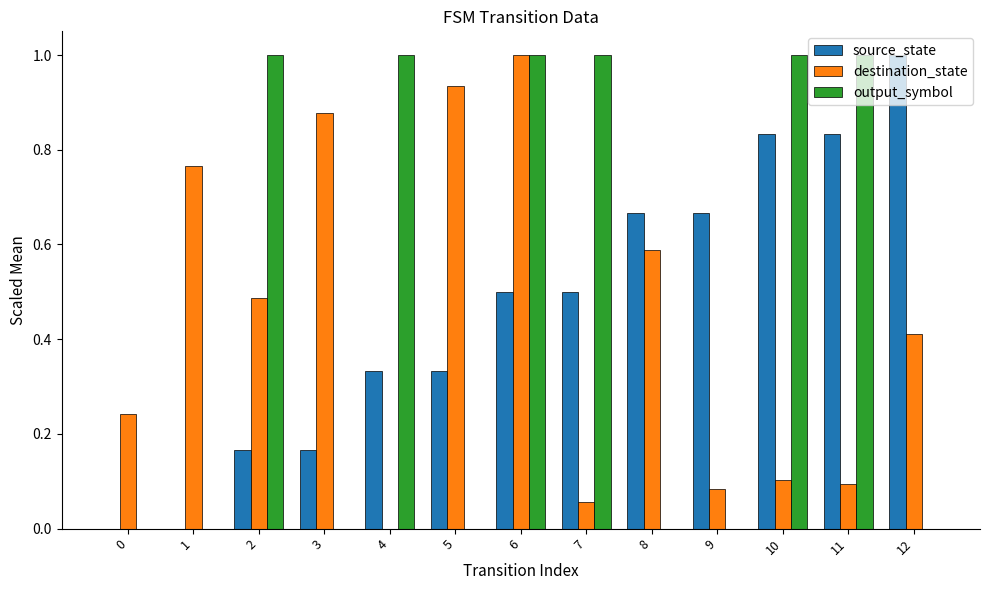

Which series changed the most between 8 and 10?

output_symbol